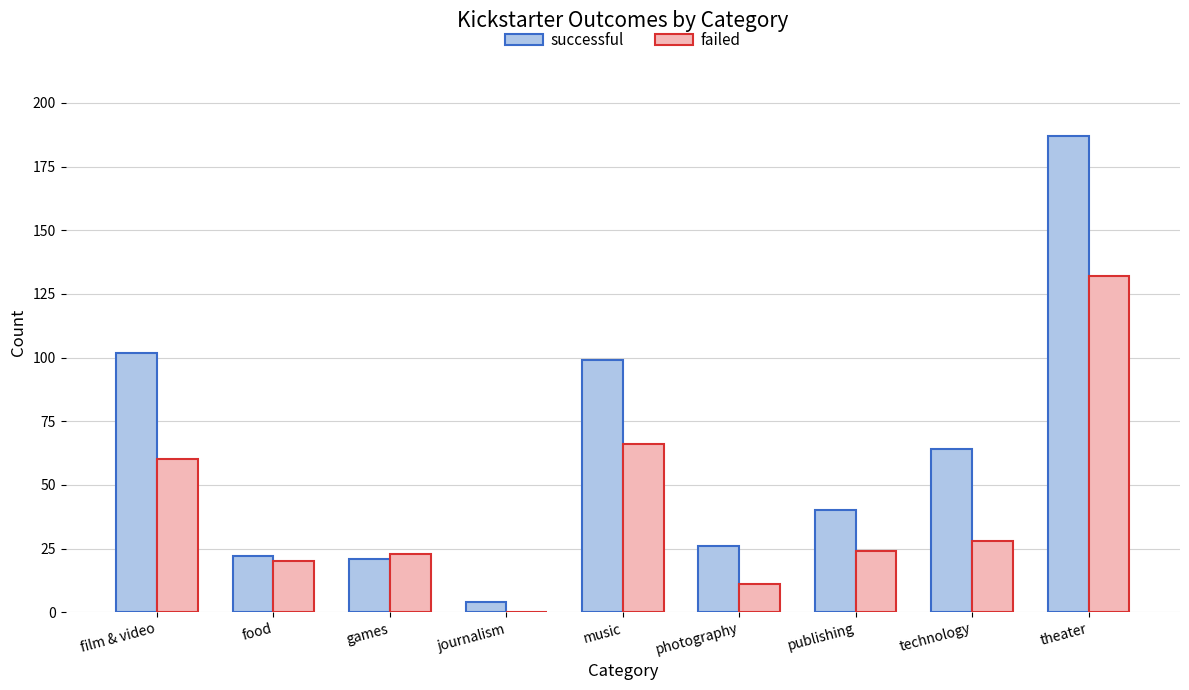

Is the value of successful at film & video greater than the value of failed at publishing?

Yes